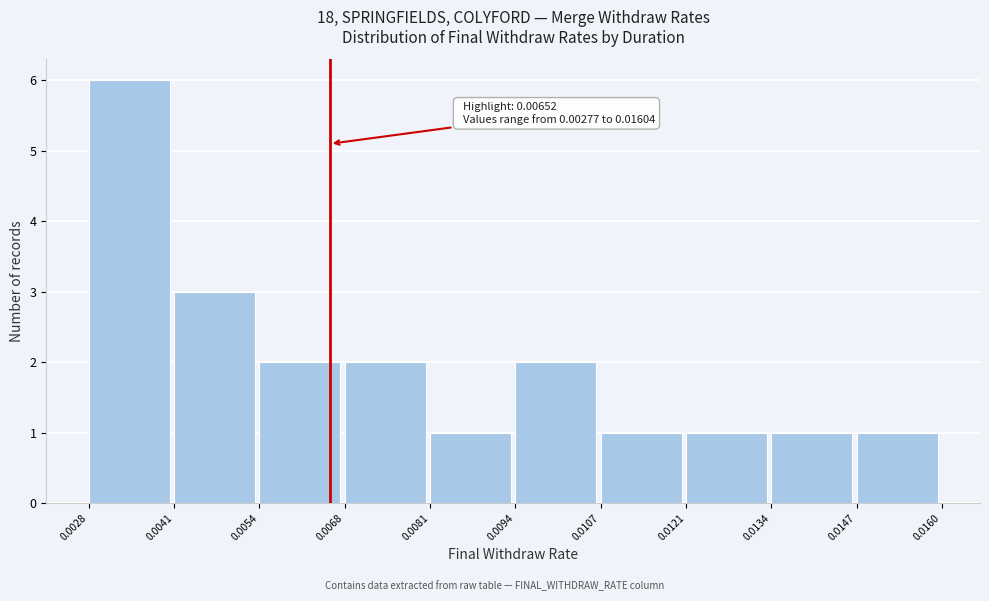

Which range on the x-axis has the tallest bar?

0.0028 to 0.0041